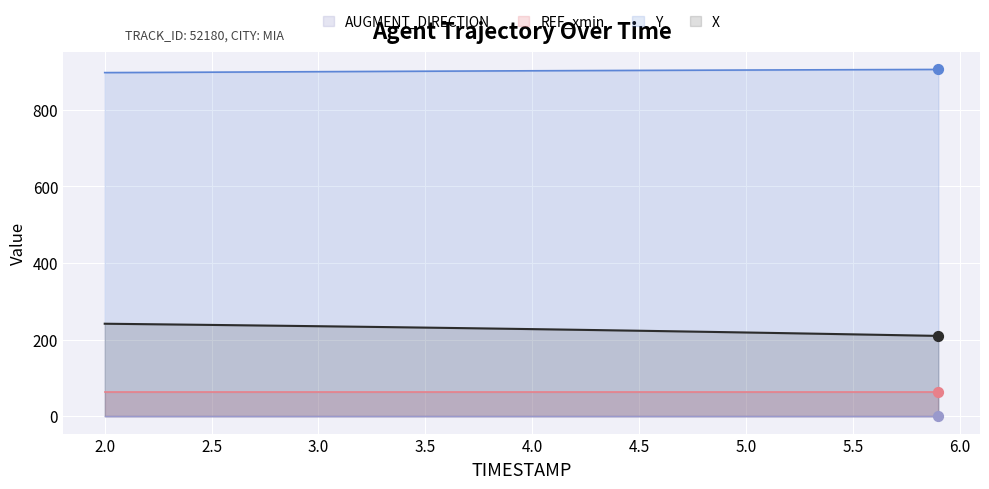

What is the lowest value of the X series?

209.8